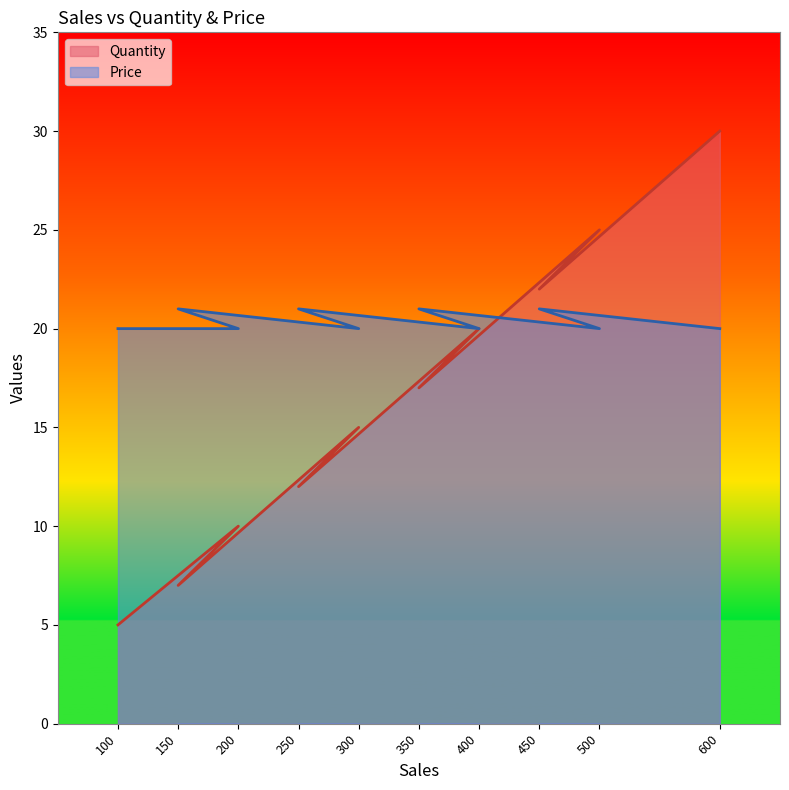

Does the chart have visible grid lines?

No